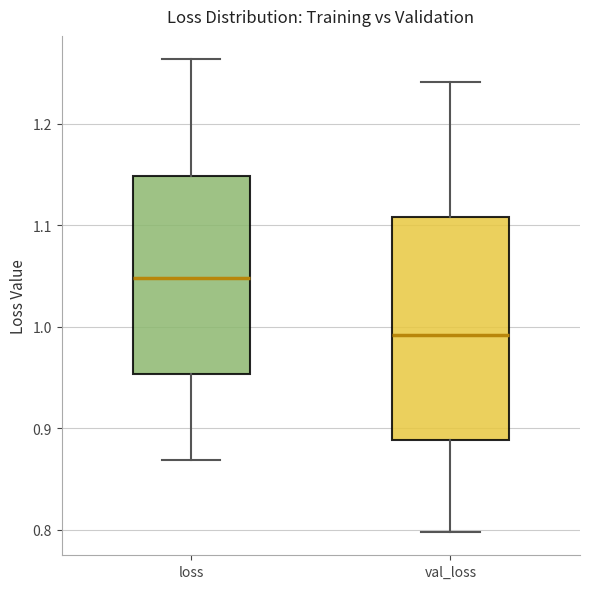

Reading left to right, transcribe this box plot: for each box, give where its median line is, the range the box spans, and where its two whiskers end, as read against the y-axis. The values are not printed on the chart, so give them approximately, as read against the axis.

loss: median 1.05, box 0.95 to 1.15, whiskers 0.87 to 1.26
val_loss: median 0.99, box 0.89 to 1.11, whiskers 0.80 to 1.24